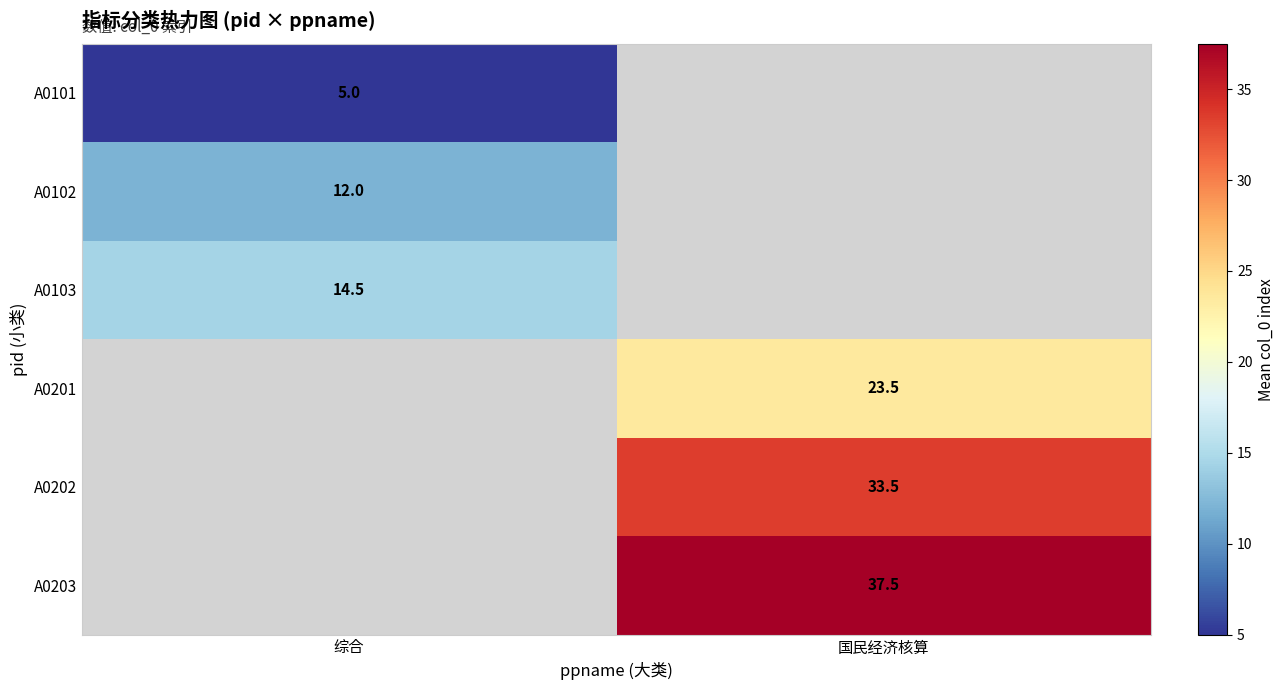

The A0202 series shows 49.7 at 国民经济核算. True or false?

False